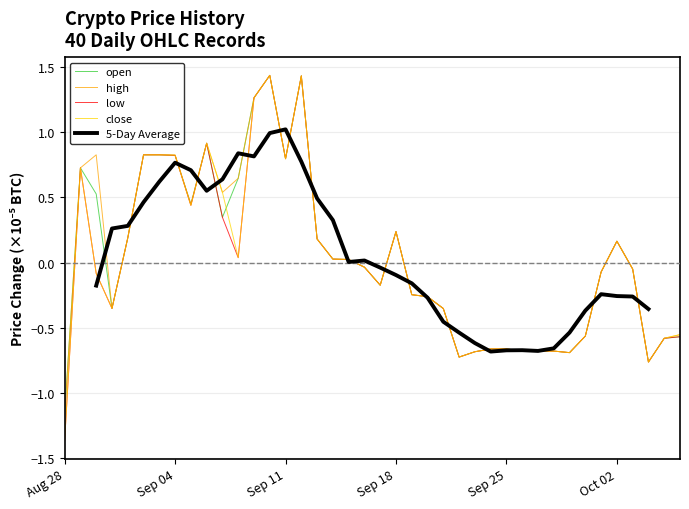

How many 5-Day Average values are between 0 and 1?

16